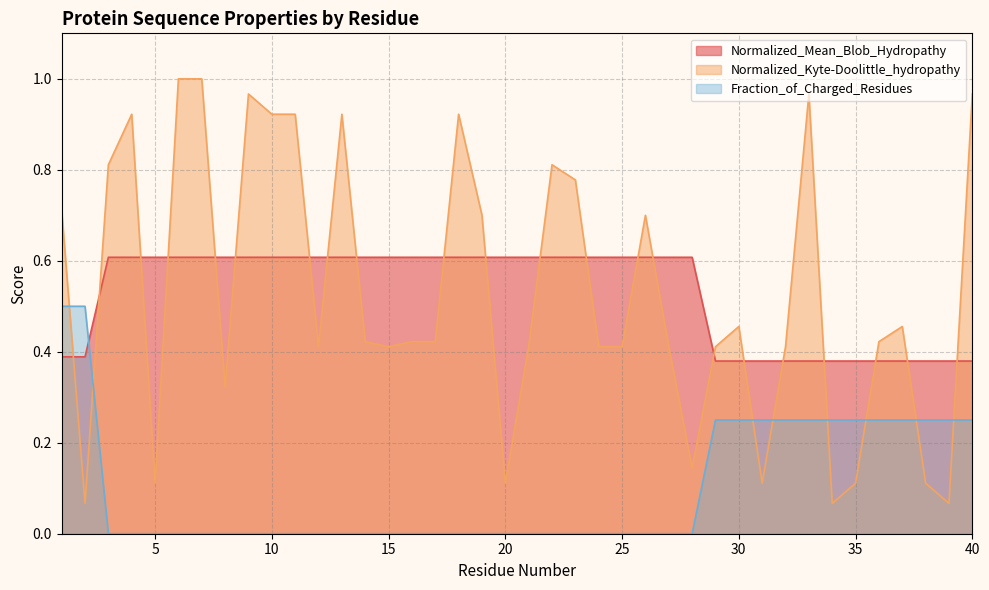

Which series has the largest total across all categories?

Normalized_Mean_Blob_Hydropathy